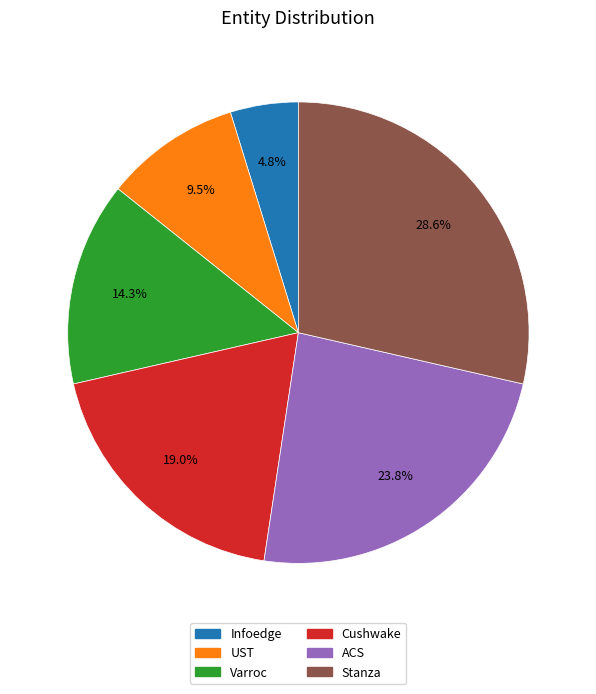

True or false: Cushwake accounts for 19% of the total.

True